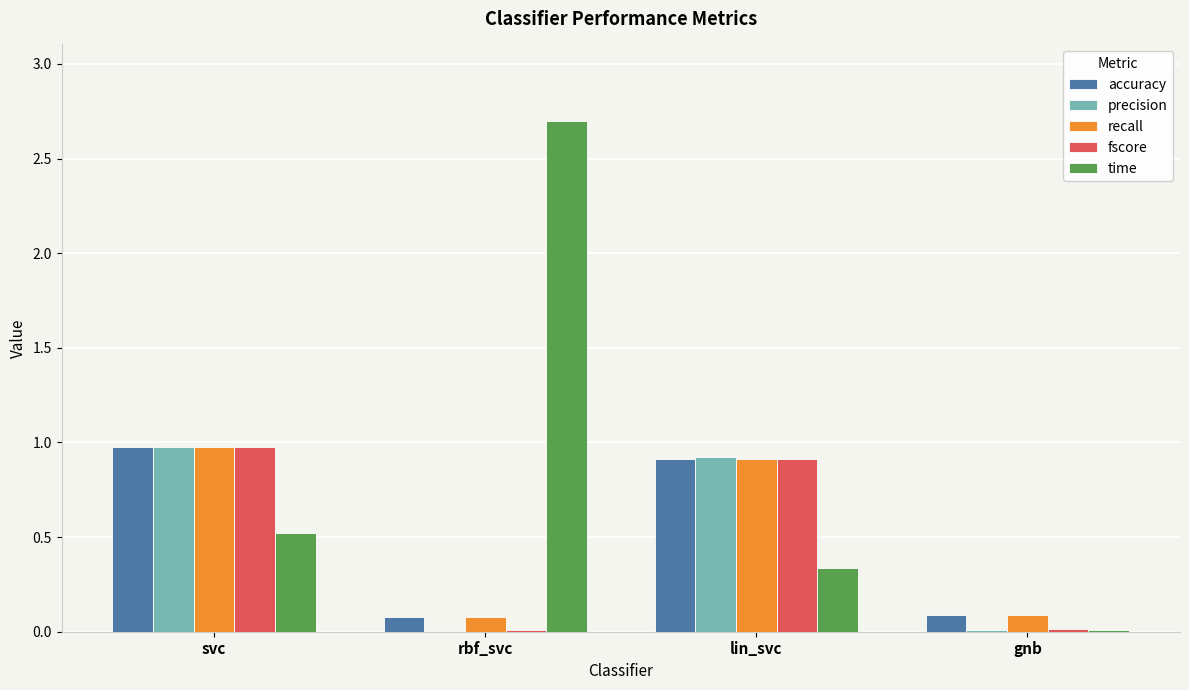

What is the highest value of the recall series?

1.0